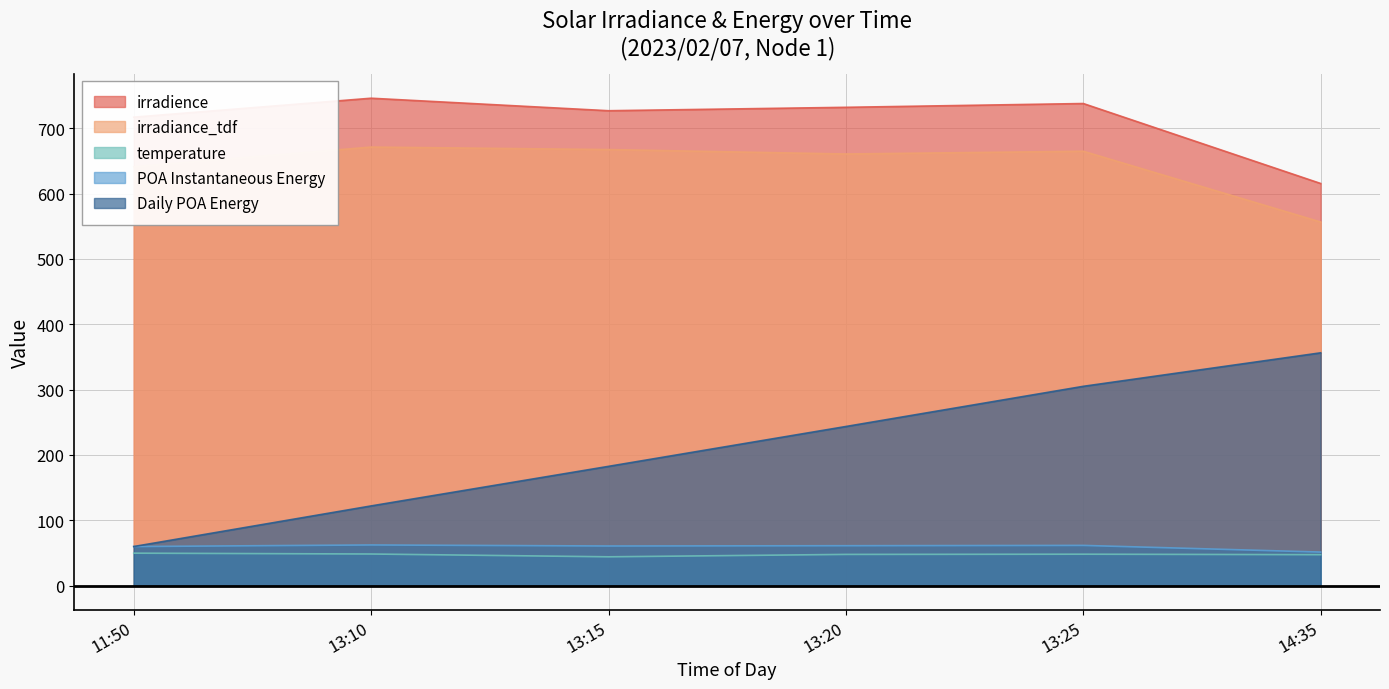

What is the value of the irradience point at the 3rd from the left?

726.8